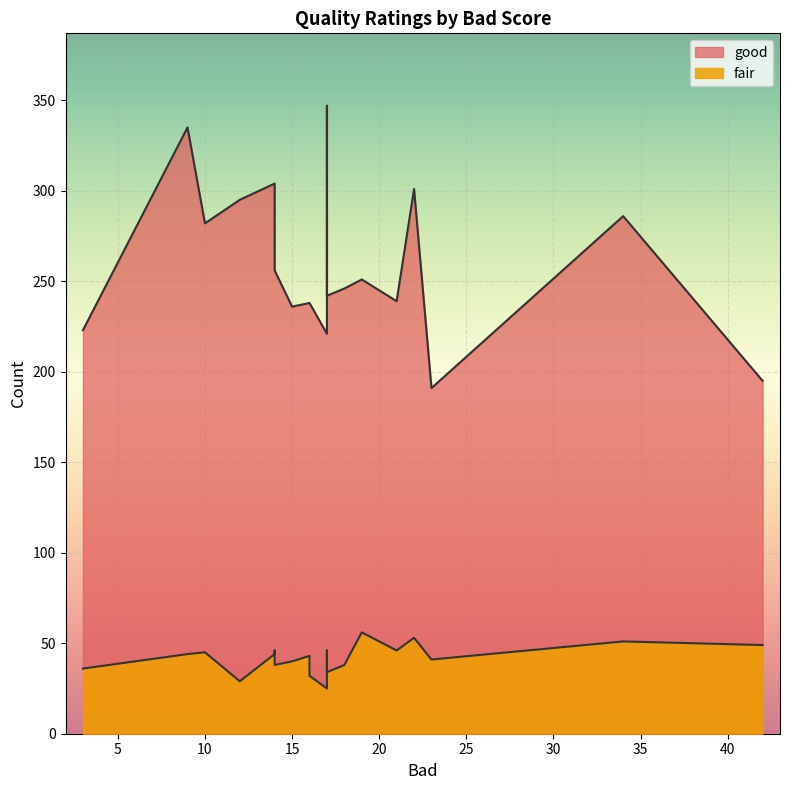

The fair series shows 36 at 3. True or false?

True